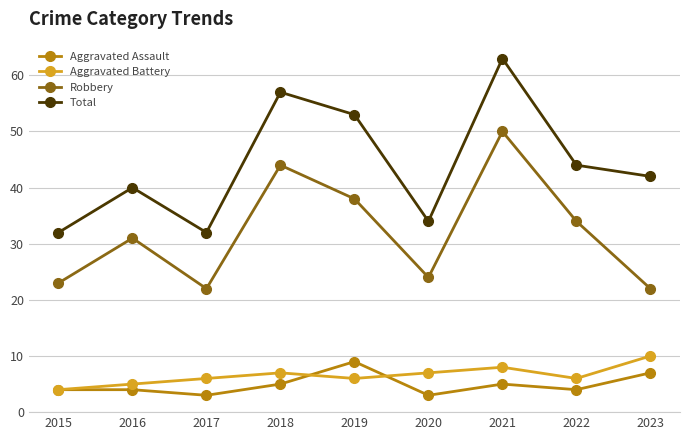

True or false: Aggravated Assault and Total cross at least once.

False